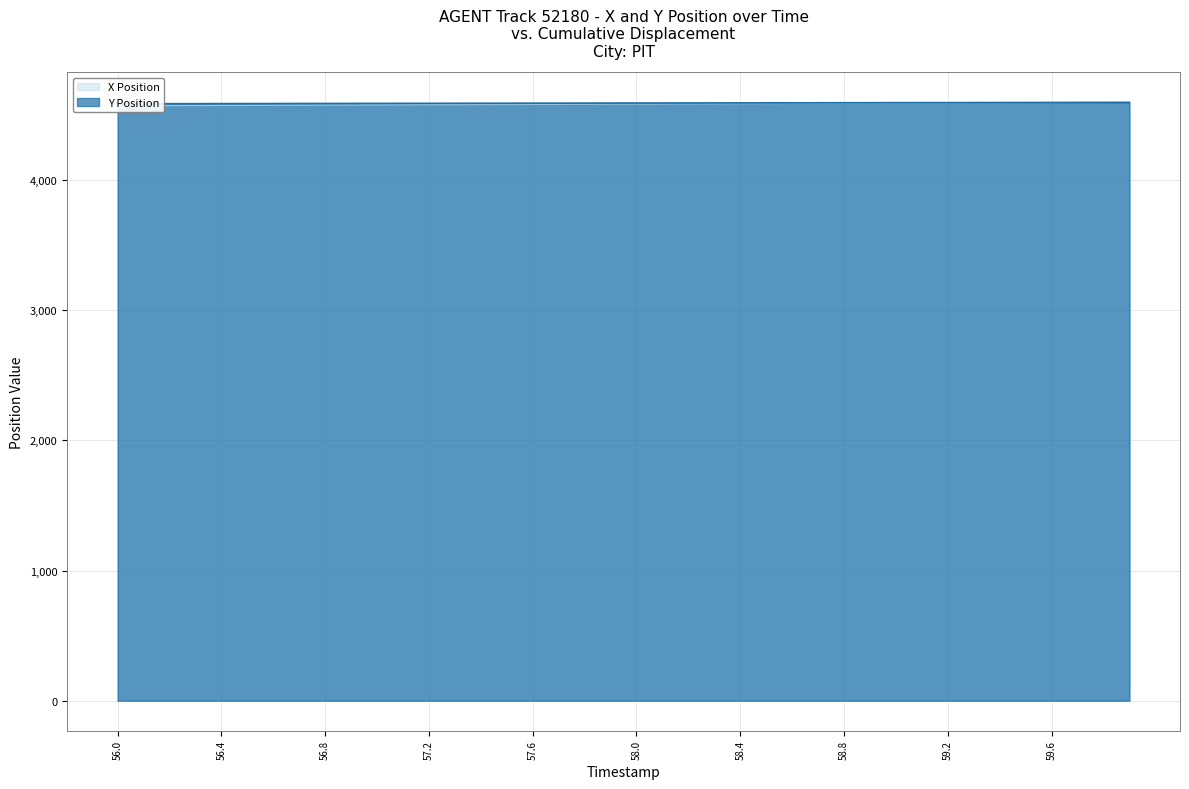

The value of X Position at 56.9 is 8230.7. True or false?

False